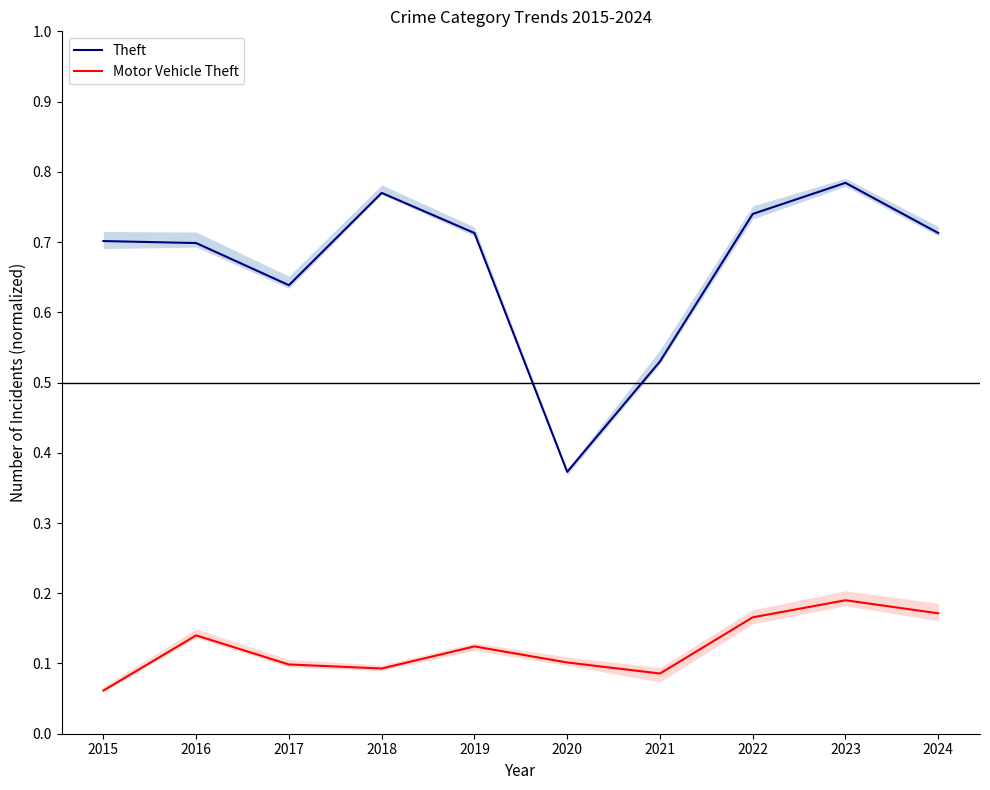

What is the maximum value for Motor Vehicle Theft?

0.2